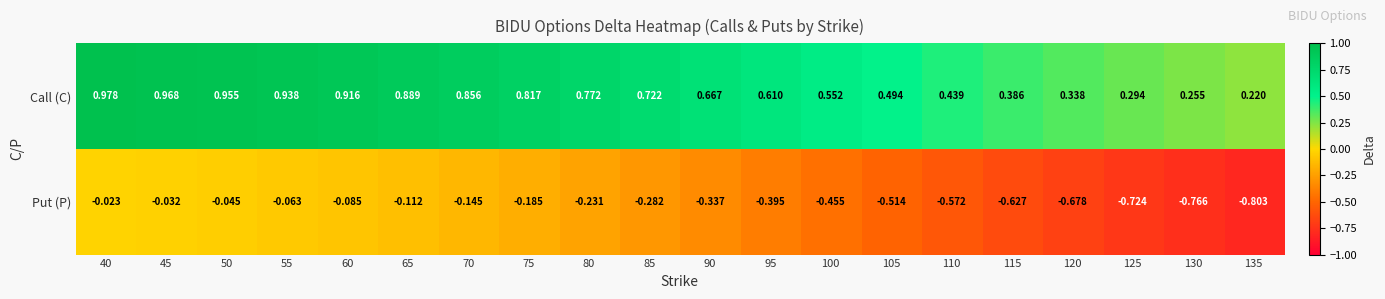

Is the value of Call (C) at 65 greater than the value of Put (P) at 55?

Yes